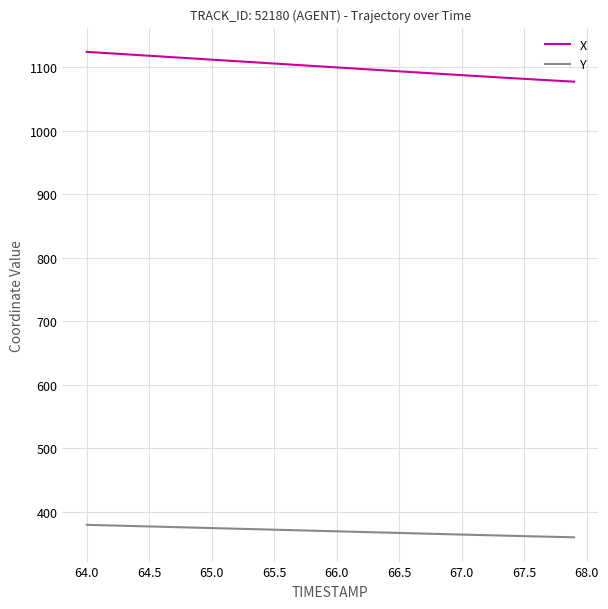

Which series has the largest total across all categories?

X